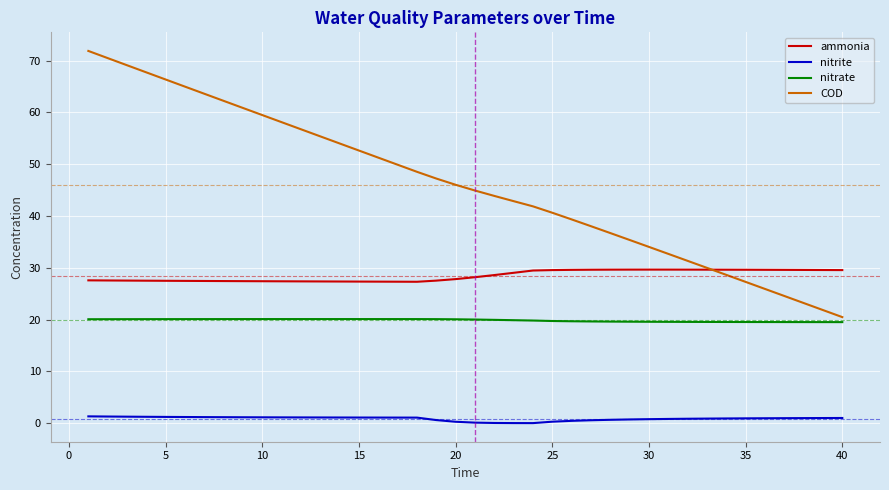

Which series has the largest range (max minus min)?

COD